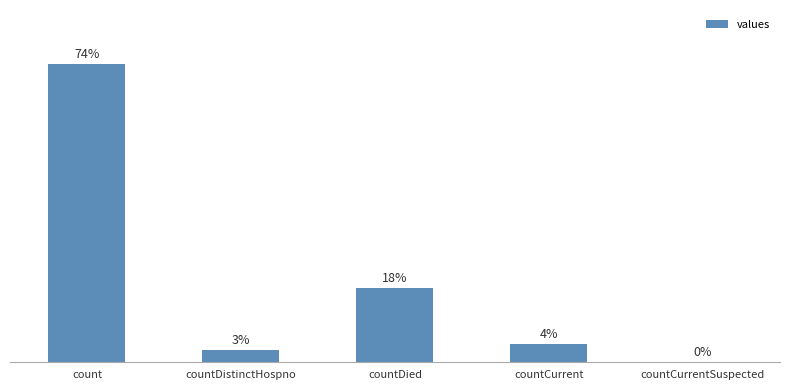

Are the bars horizontal?

No